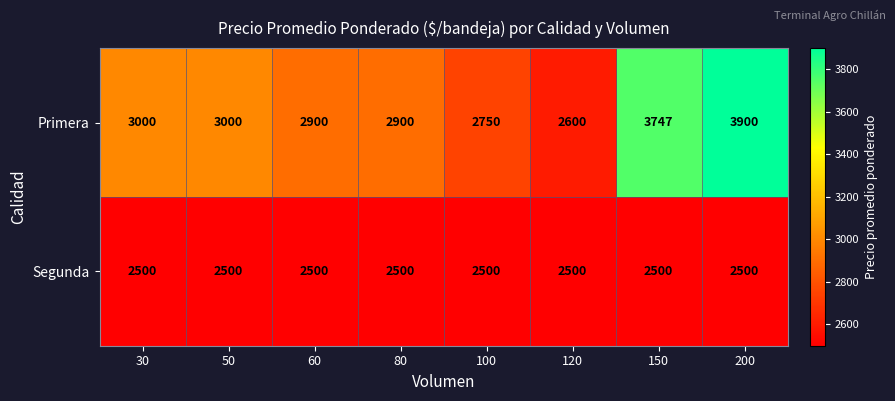

Rank the series by their maximum value, from highest to lowest.

Primera, Segunda